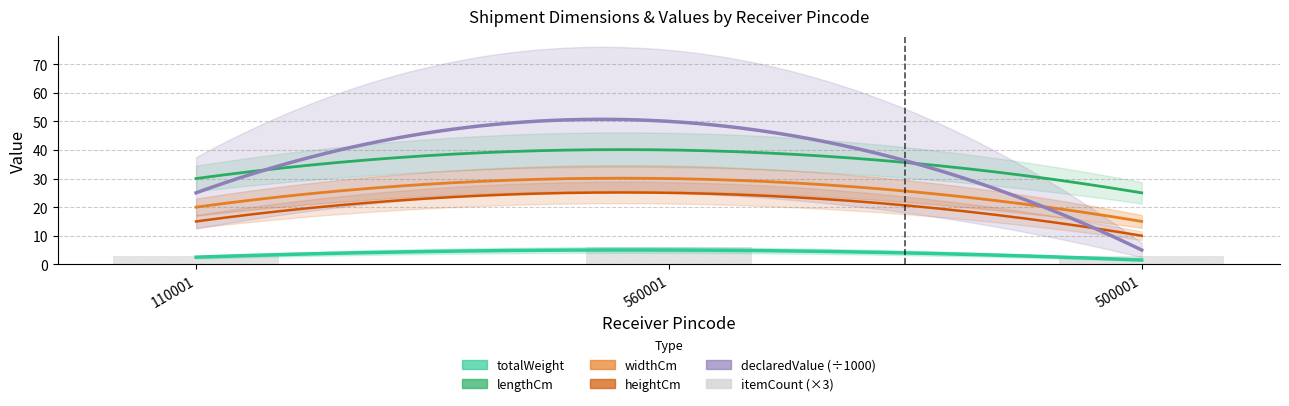

List the labels in order of value, largest first.

560001, 110001, 500001